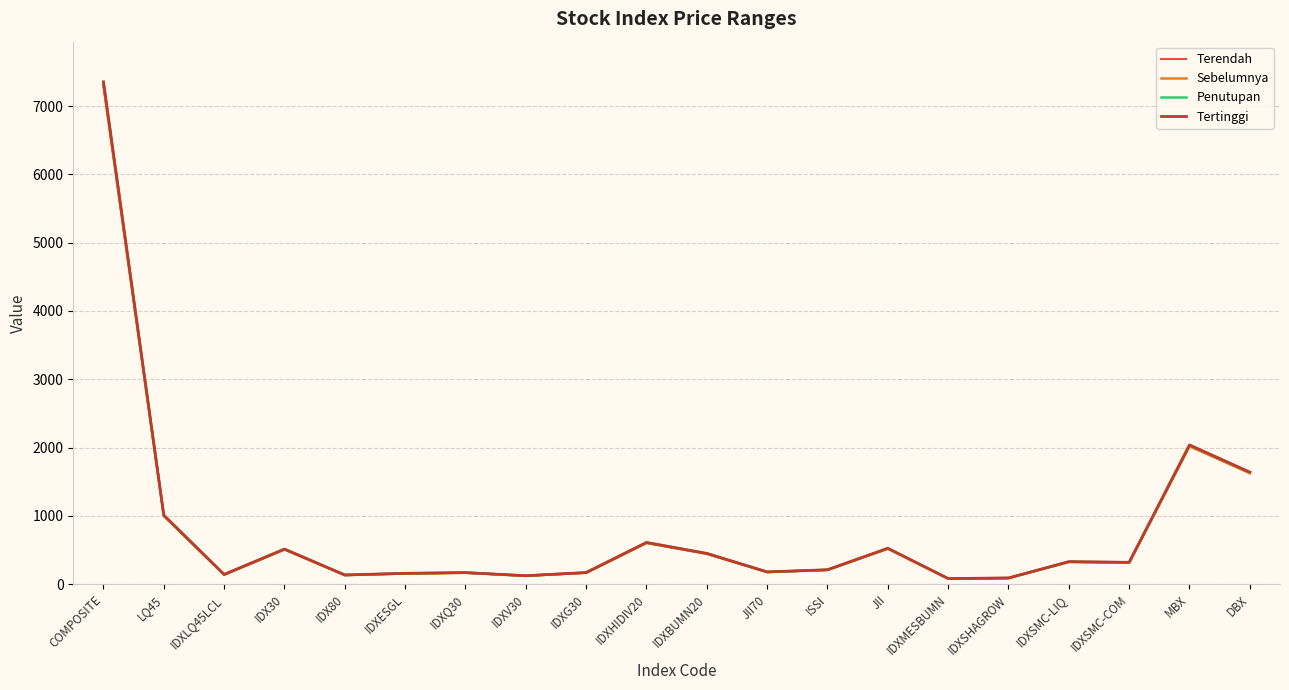

Is this an area chart (filled region under the line)?

No